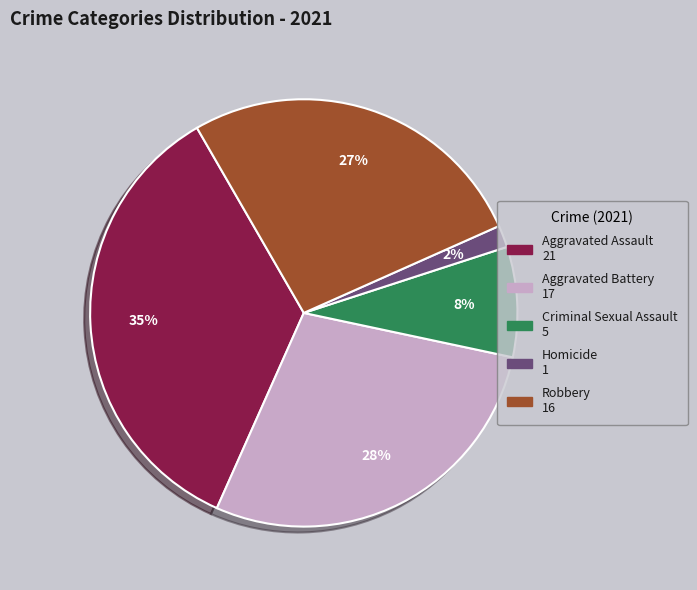

The Homicide slice represents 2% of the pie. True or false?

True